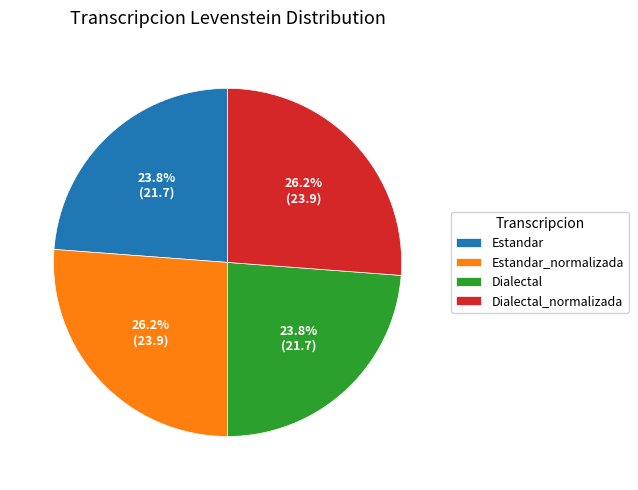

True or false: Dialectal_normalizada accounts for 38% of the total.

False